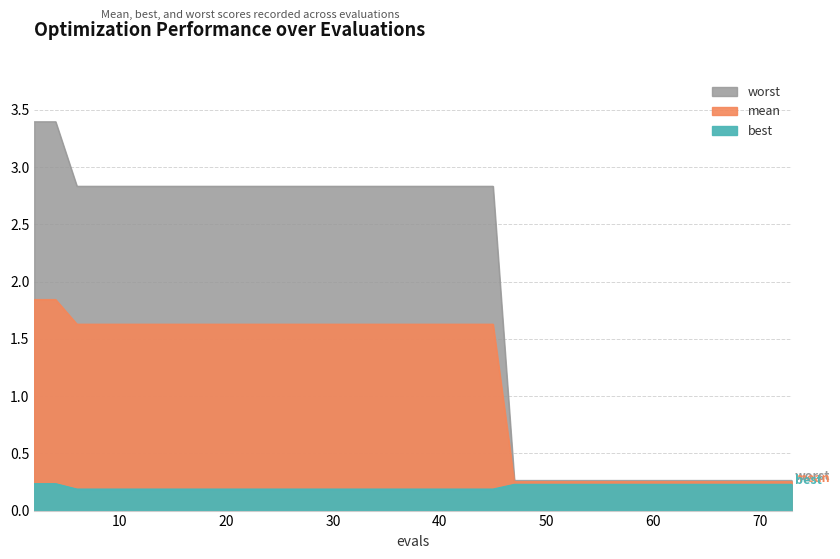

What are all the series names shown in the legend?

best, mean, worst